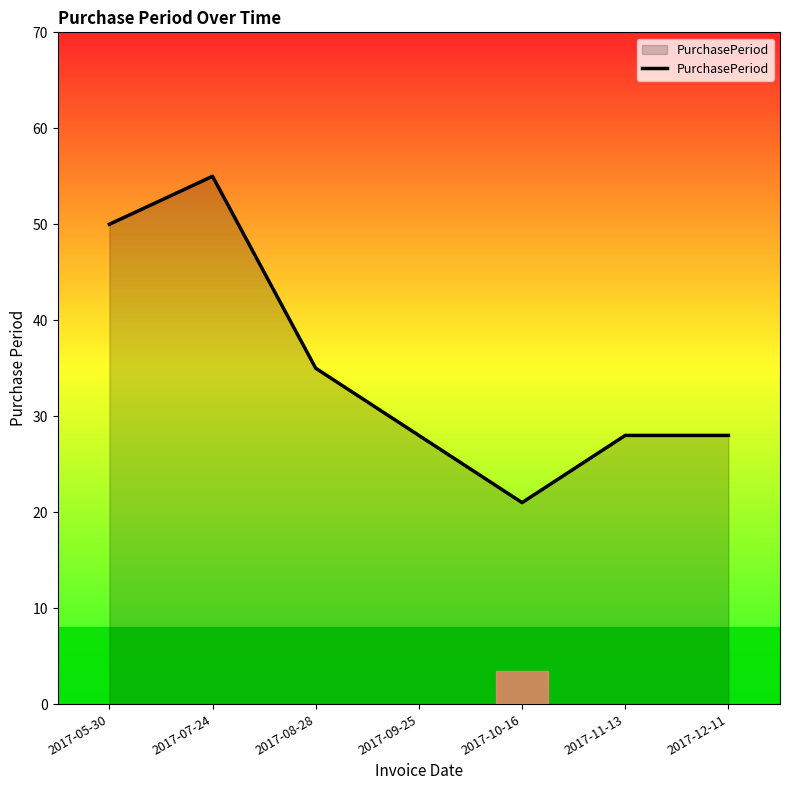

How many categories are shown in the chart?

7